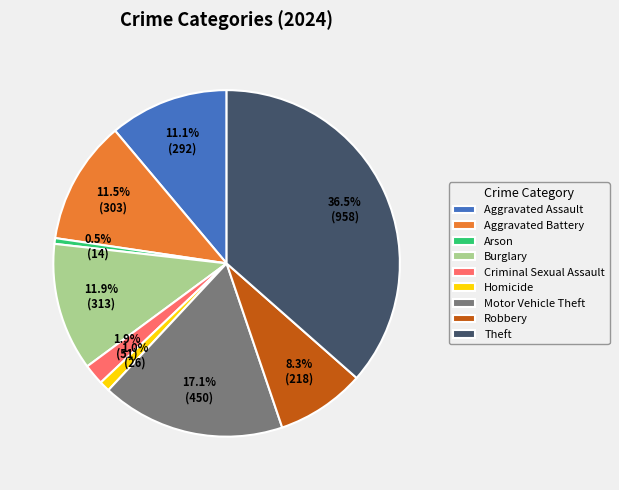

Does Criminal Sexual Assault account for over 50% of the chart?

No